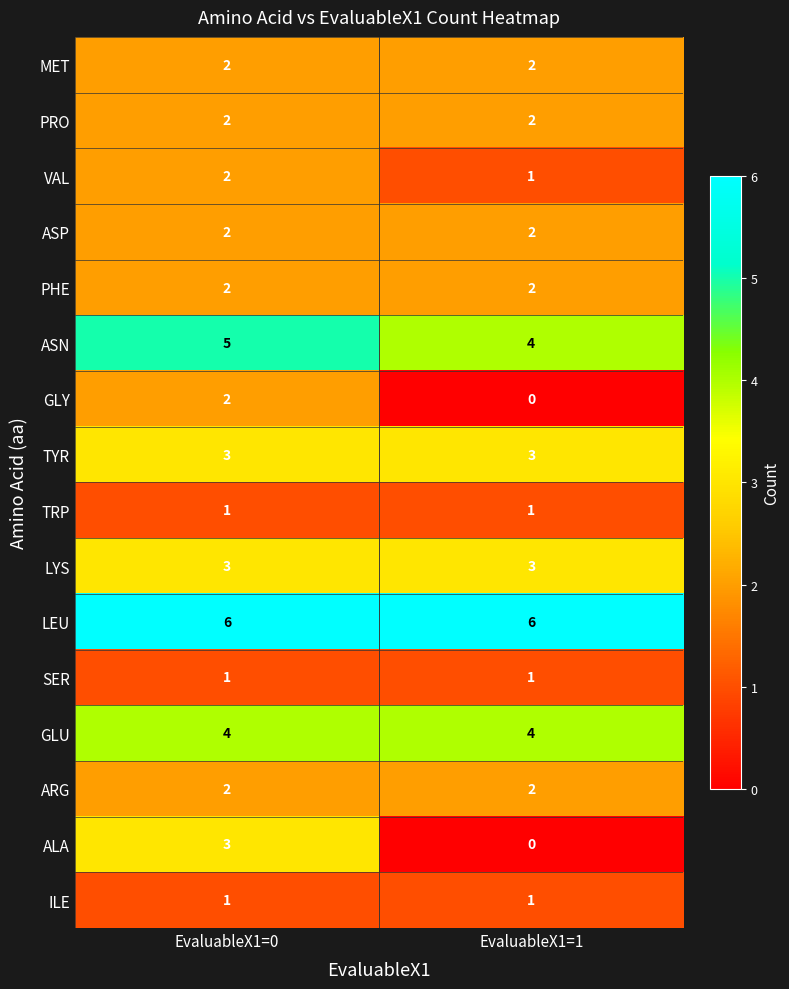

What is the spread (max minus min) of values at EvaluableX1=0?

5